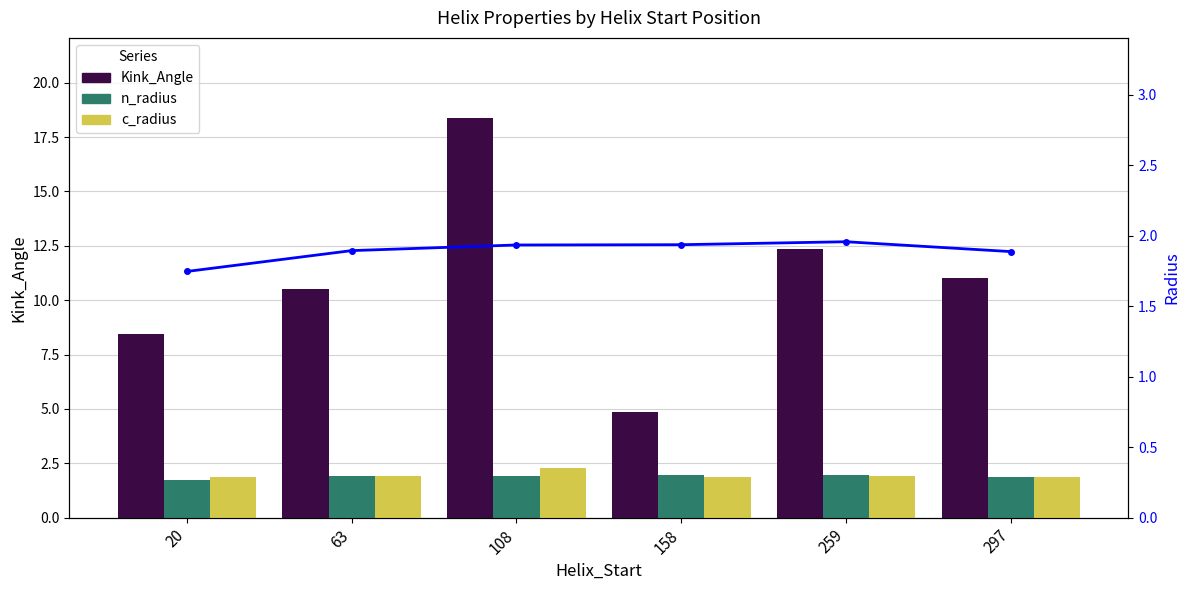

What is the value of the n_radius bar at the 2nd from the left?

1.9